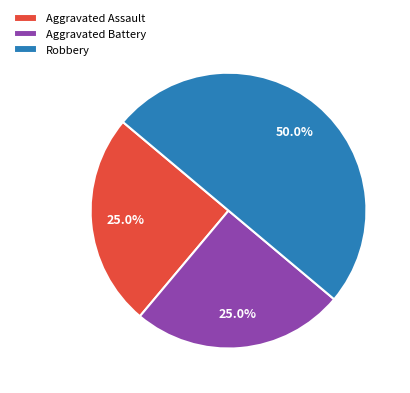

To the nearest percent, what percentage of the pie is Aggravated Battery?

25%